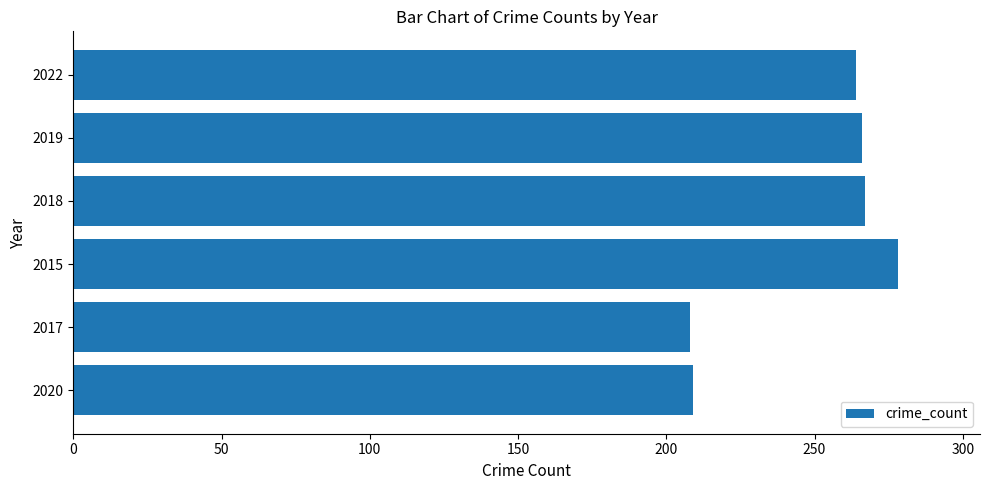

What value does the data have at 2019?

266